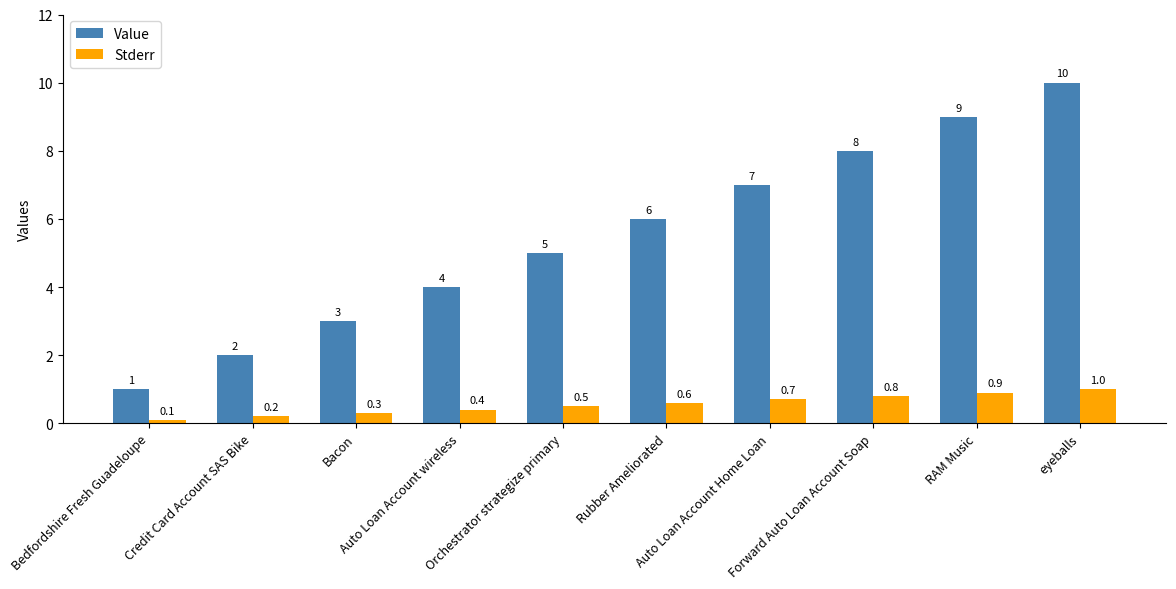

Which category has the highest value in the Stderr series?

eyeballs